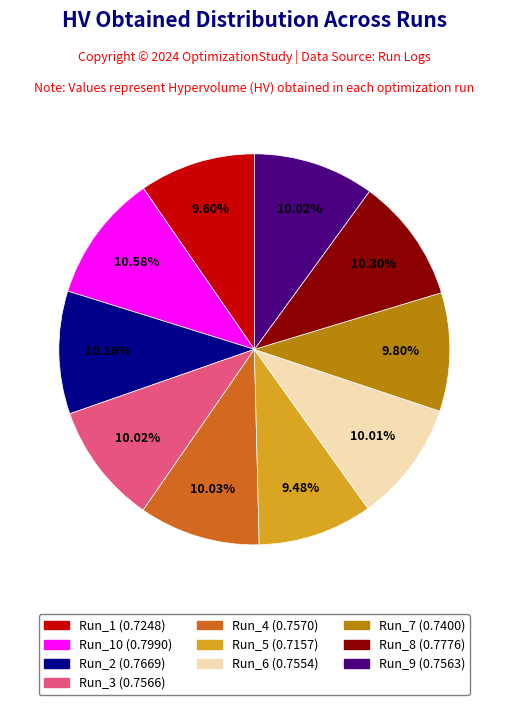

Is there a majority slice in this chart?

No